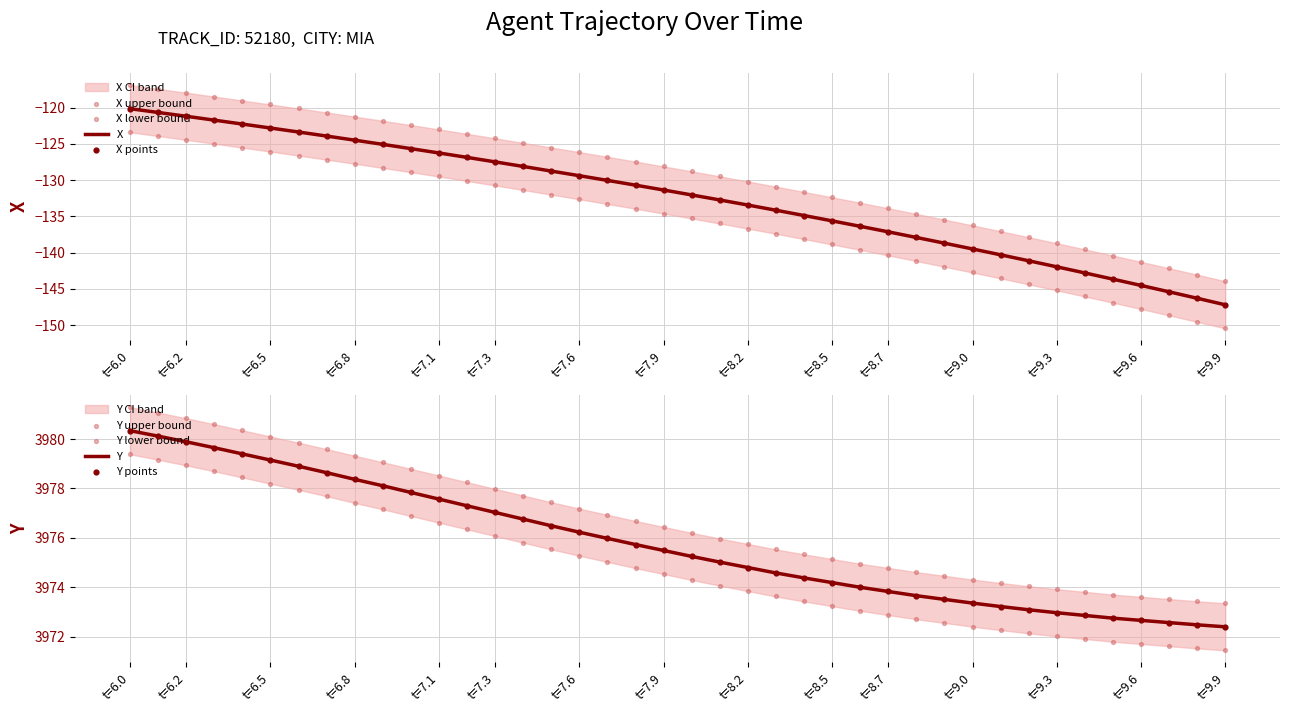

What are all the series names shown in the legend?

X, Y